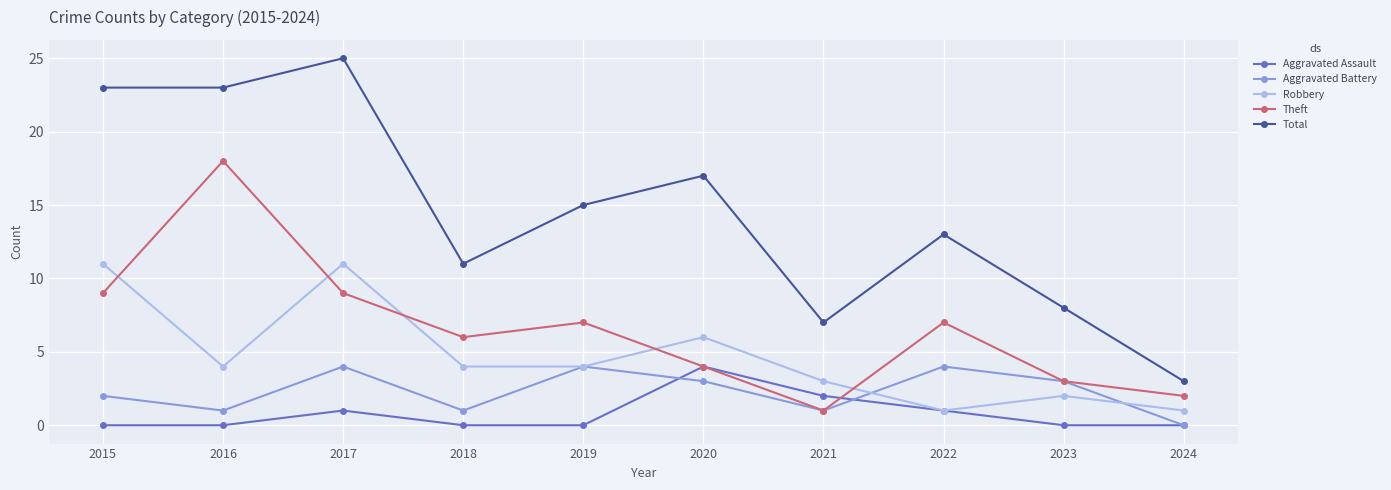

At which label does Total first exceed 15?

2015